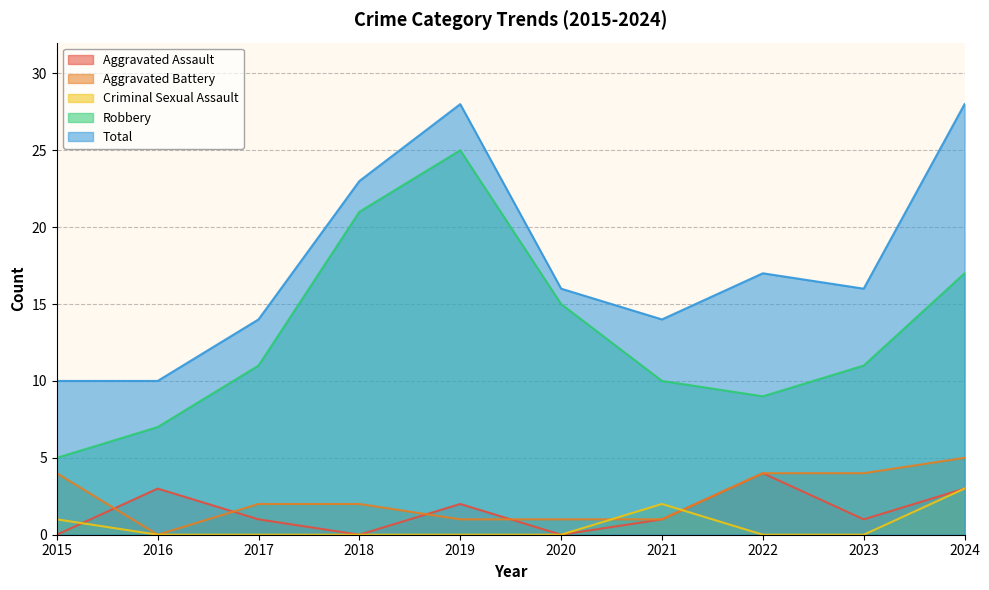

The Total series shows 4 at 2016. True or false?

False